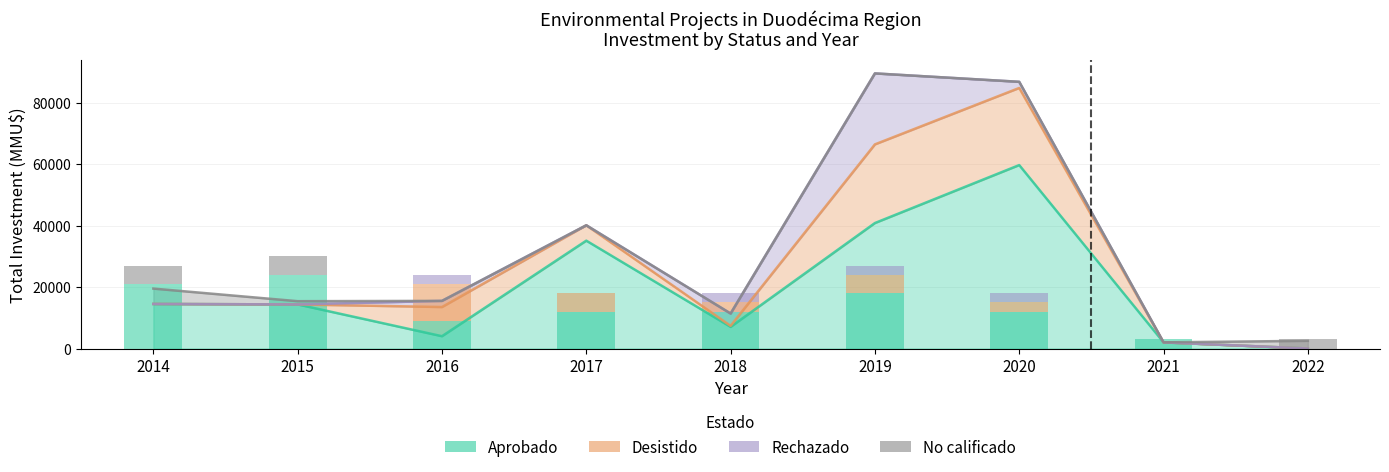

What is the average value of the No calificado series?

1667